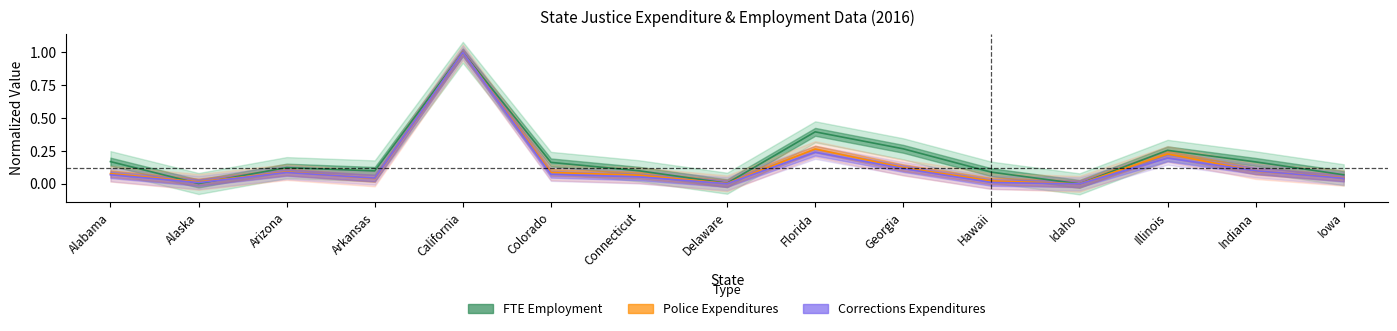

The Police Expenditures (thousands) series shows 0.2 at Indiana. True or false?

True